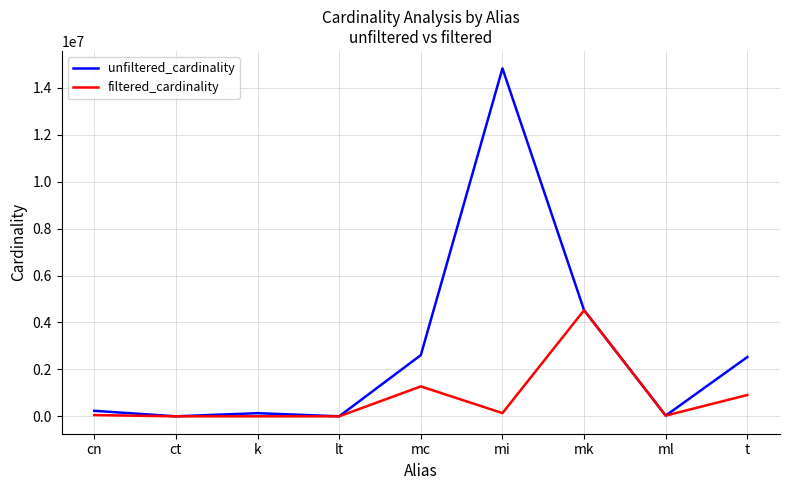

True or false: unfiltered_cardinality has a value of 24013672 at mi.

False